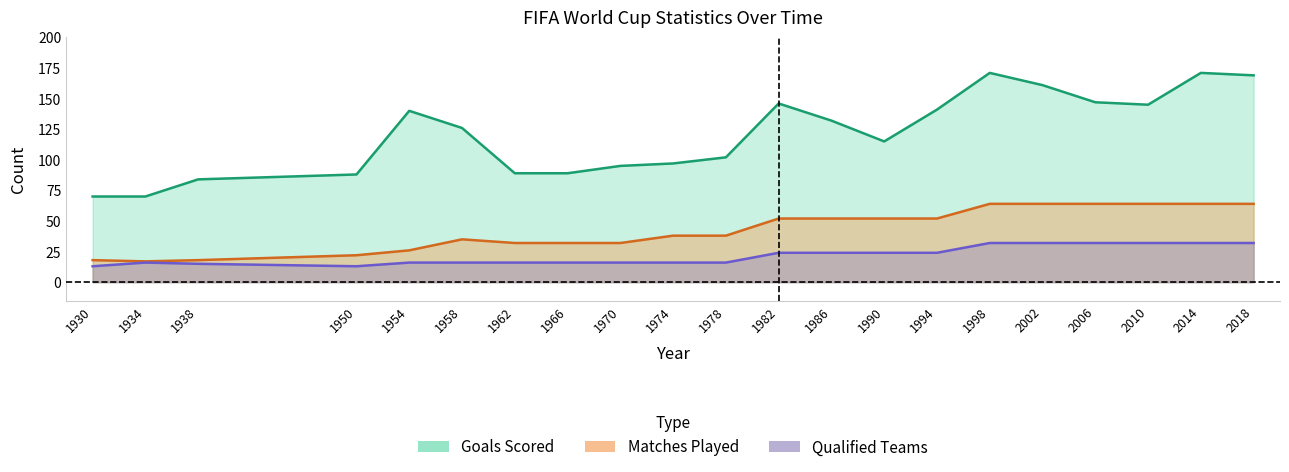

Reading left to right, extract all data points from this chart.

Matches Played: 18	17	18	22	26	35	32	32	32	38	38	52	52	52	52	64	64	64	64	64	64
Qualified Teams: 13	16	15	13	16	16	16	16	16	16	16	24	24	24	24	32	32	32	32	32	32
Goals Scored: 70	70	84	88	140	126	89	89	95	97	102	146	132	115	141	171	161	147	145	171	169